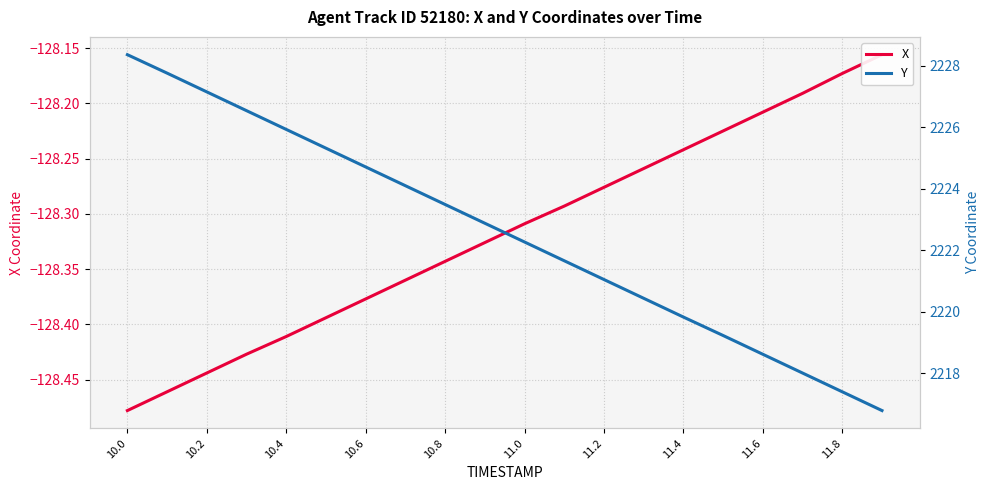

At which label does X reach its minimum?

10.0